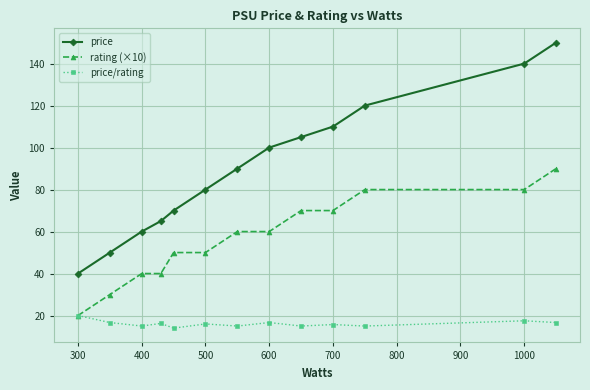

Rank the series by their maximum value, from lowest to highest.

price/rating, rating (×10), price